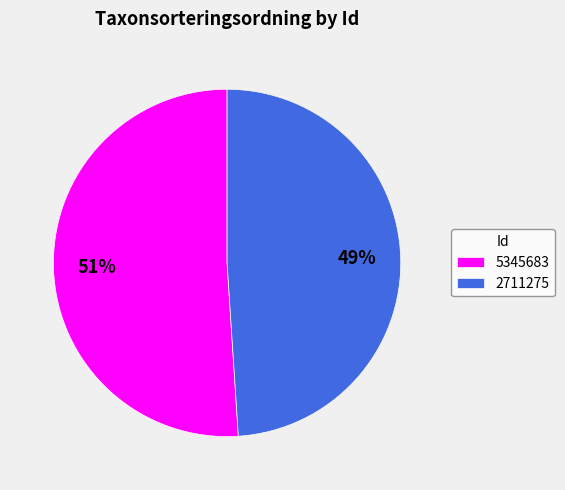

To the nearest percent, what is the difference between the largest and smallest slice percentages?

2%